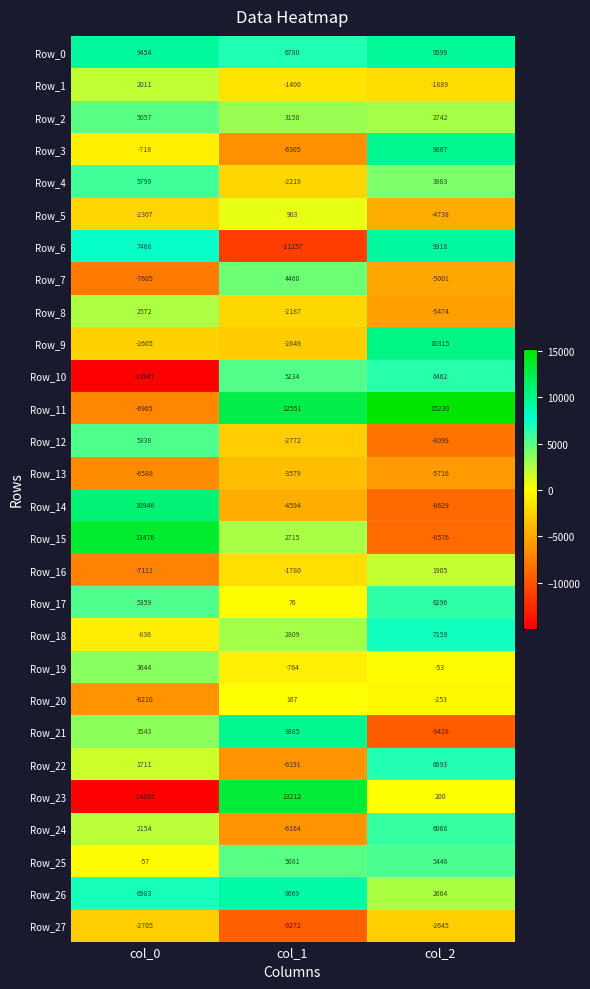

True or false: Row_2 has a value of 1891 at col_2.

False